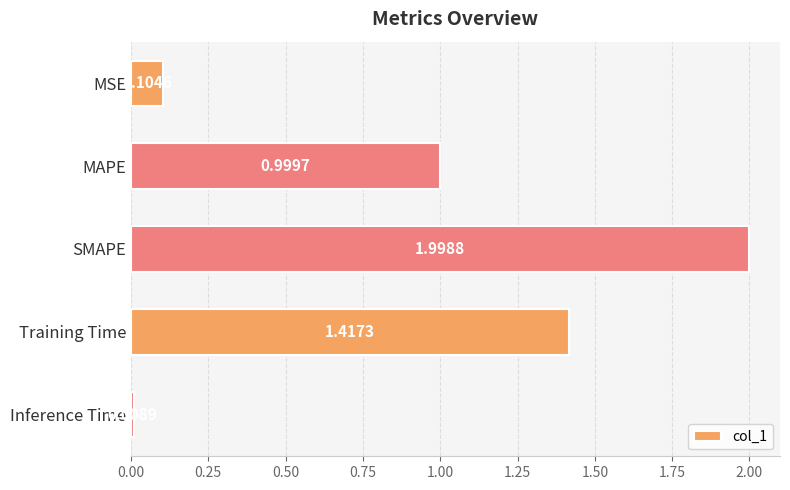

List the labels in order of value, largest first.

SMAPE, Training Time, MAPE, MSE, Inference Time